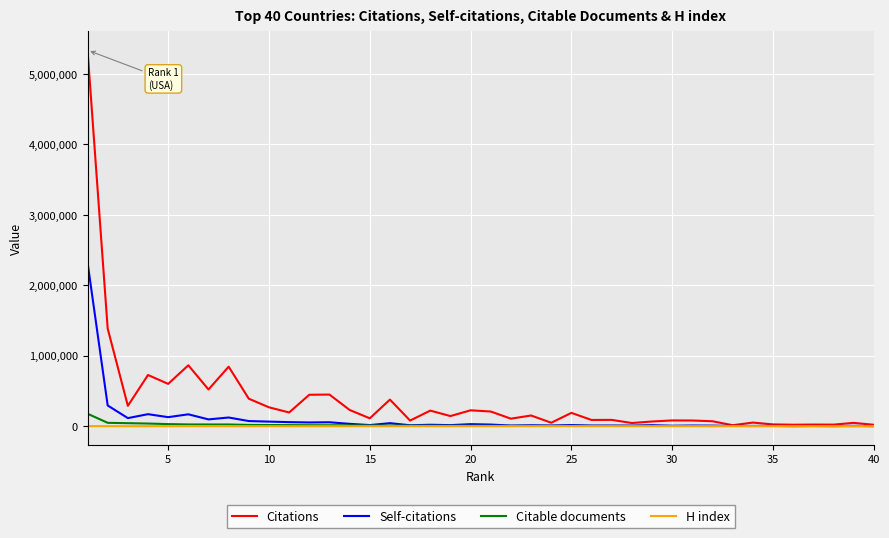

What is the highest value of the Citable documents series?

177072